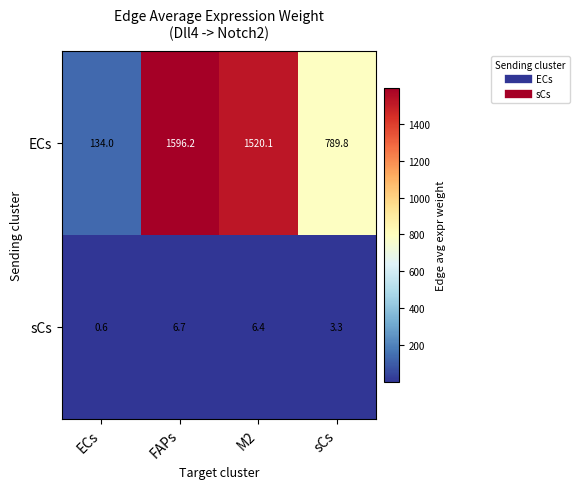

Which series changed the most between FAPs and sCs?

ECs